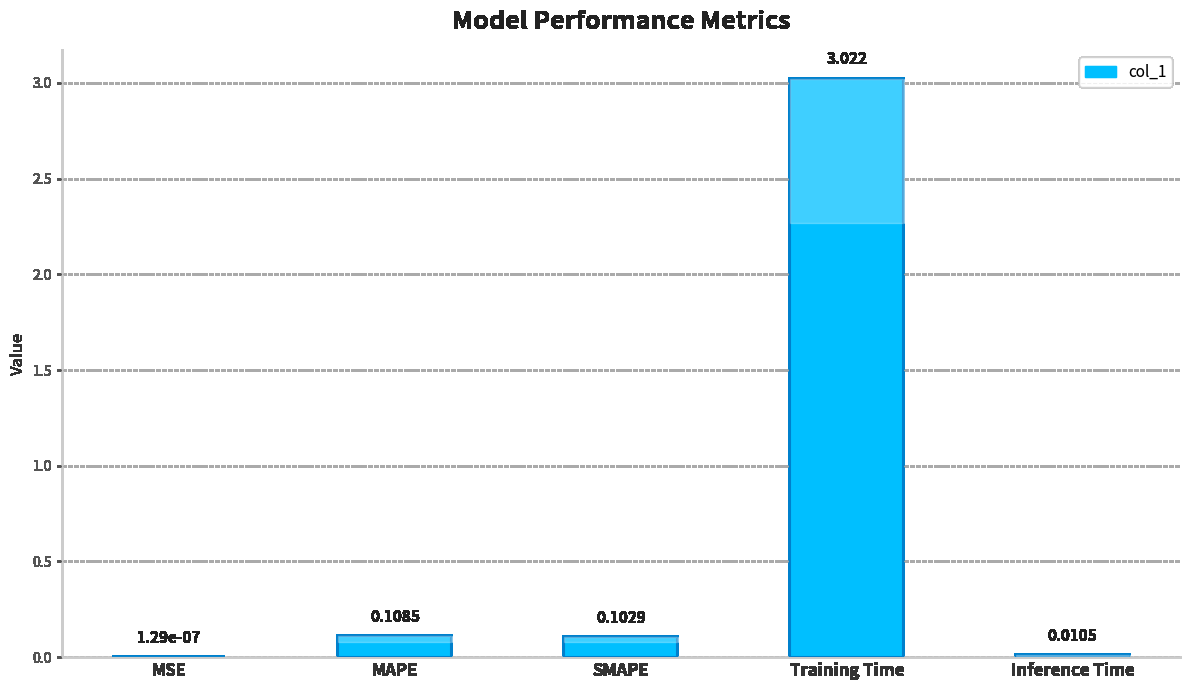

Between Training Time and SMAPE, which is larger?

Training Time